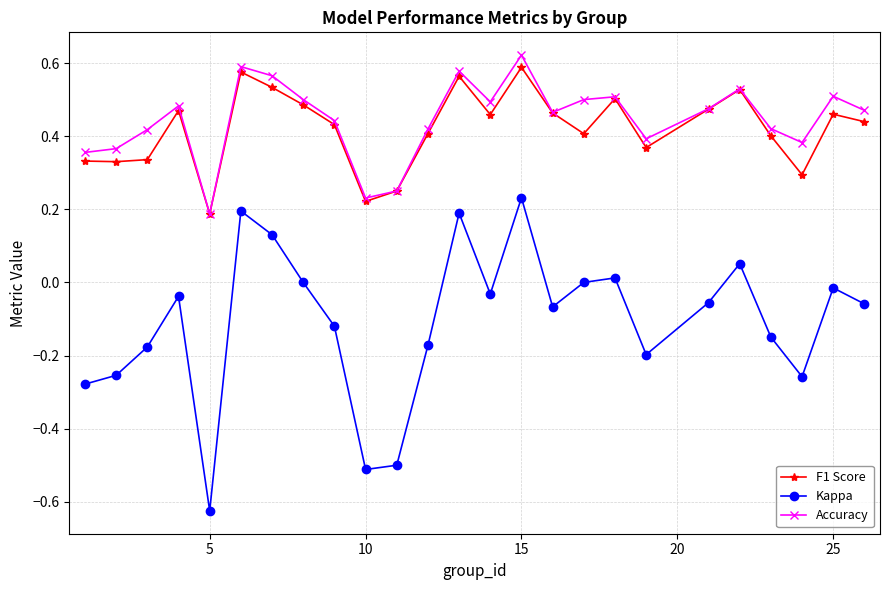

What is the sum of all F1 Score values?

10.5